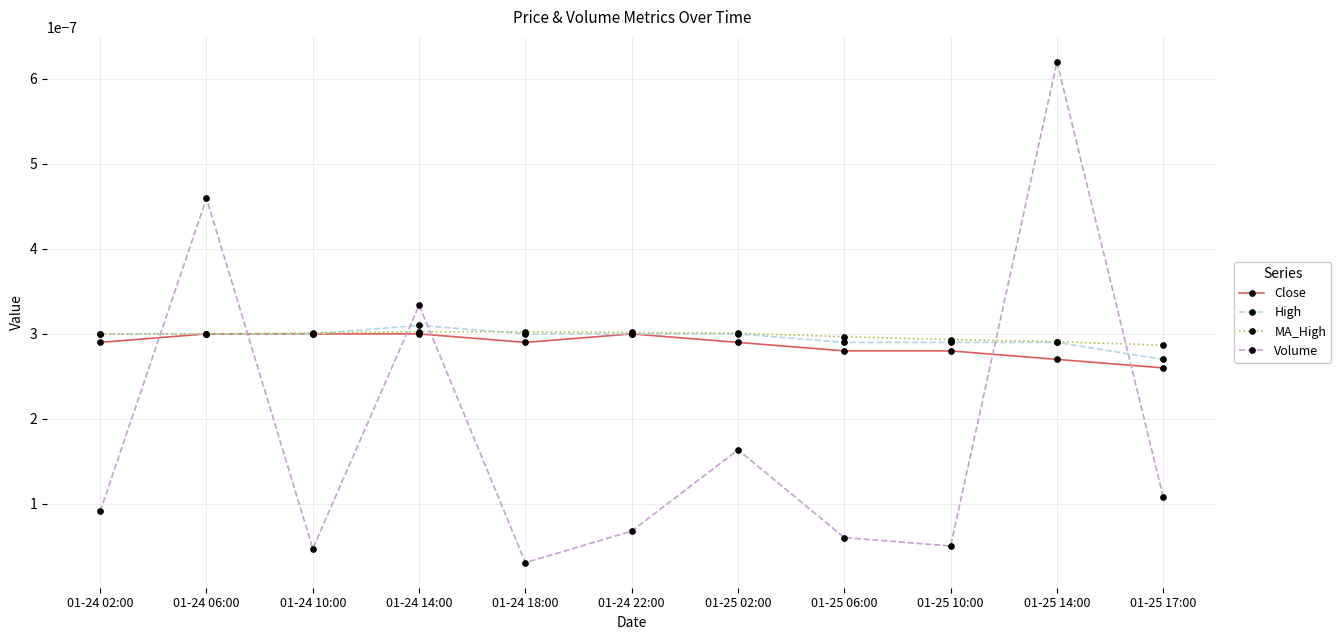

How many High values are between 0 and 1?

11